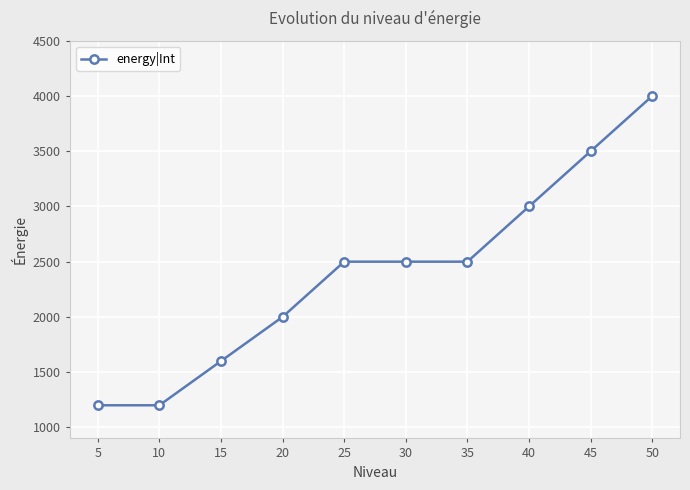

The value at 45 is 3500. True or false?

True